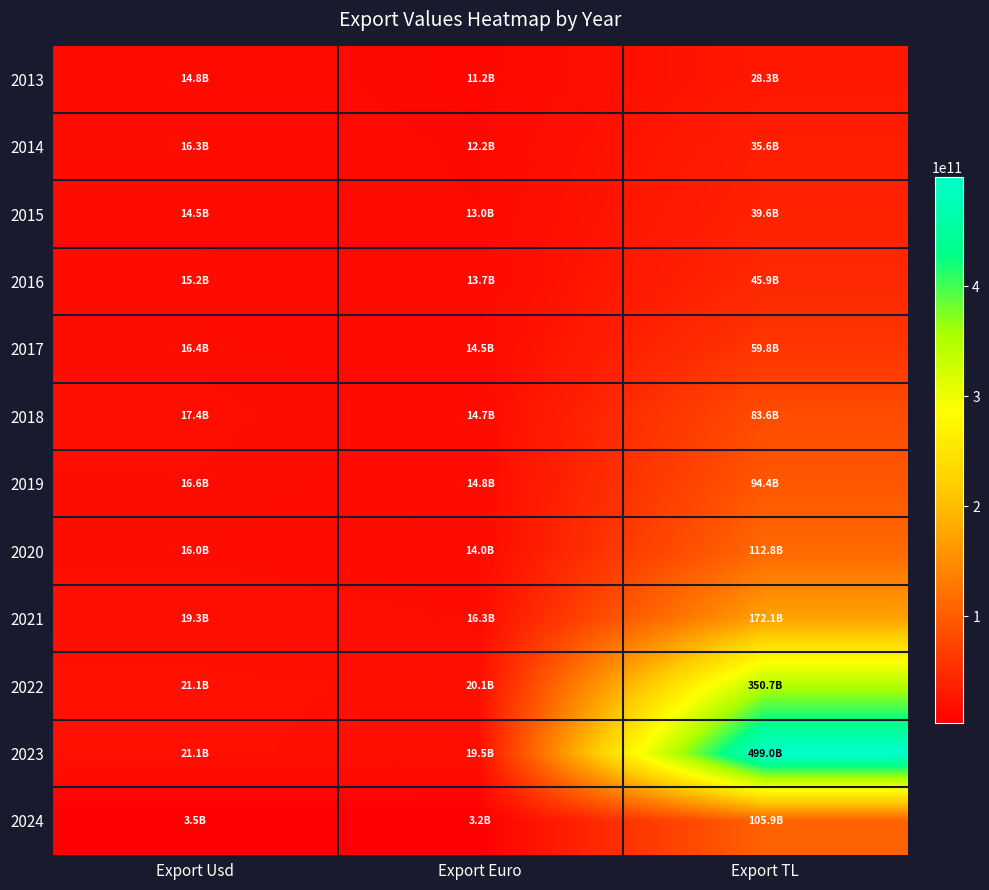

Reading right to left, transcribe all the data shown in this chart.

2013: Export TL=28341496423	Export Euro=11191537334	Export Usd=14832546203
2014: Export TL=35619958831	Export Euro=12246970482	Export Usd=16275367170
2015: Export TL=39563520888	Export Euro=13049842686	Export Usd=14490425592
2016: Export TL=45882930712	Export Euro=13701703512	Export Usd=15164954450
2017: Export TL=59768037999	Export Euro=14484119838	Export Usd=16356392392
2018: Export TL=83590219672	Export Euro=14686093728	Export Usd=17353443488
2019: Export TL=94415931306	Export Euro=14843000338	Export Usd=16617244223
2020: Export TL=112809987769	Export Euro=13959350522	Export Usd=15978698127
2021: Export TL=172079512252	Export Euro=16343509025	Export Usd=19311022742
2022: Export TL=350671161180	Export Euro=20093292103	Export Usd=21141783053
2023: Export TL=498964659114	Export Euro=19497202604	Export Usd=21079825386
2024: Export TL=105935803173	Export Euro=3210081739	Export Usd=3483980694